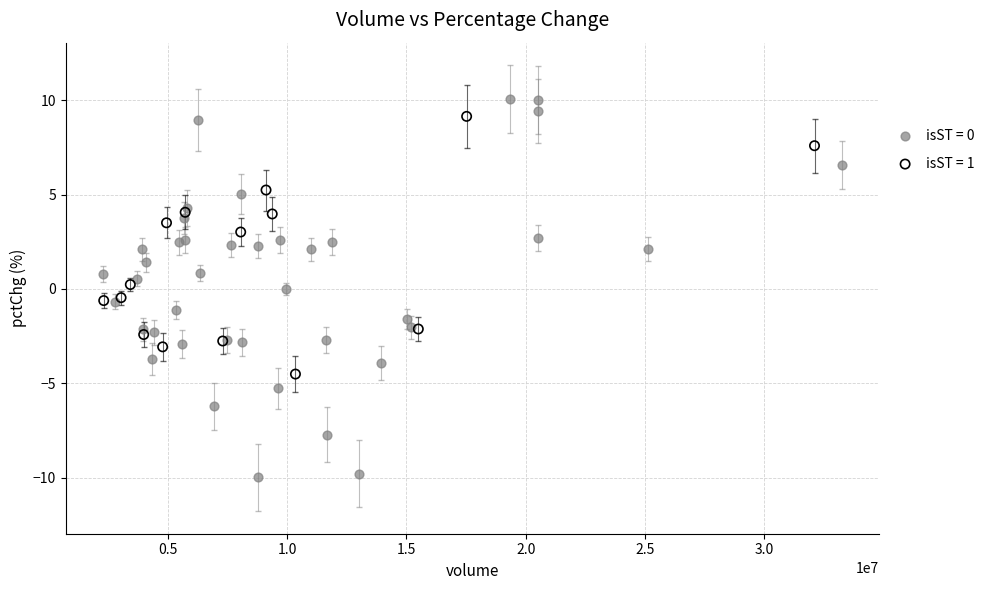

Which series contains the lowest Y value?

isST = 0